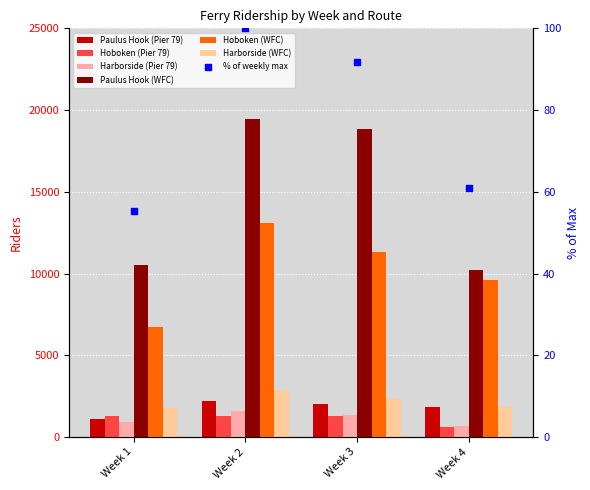

Which series contains the lowest Y value?

Hoboken (Pier 79)